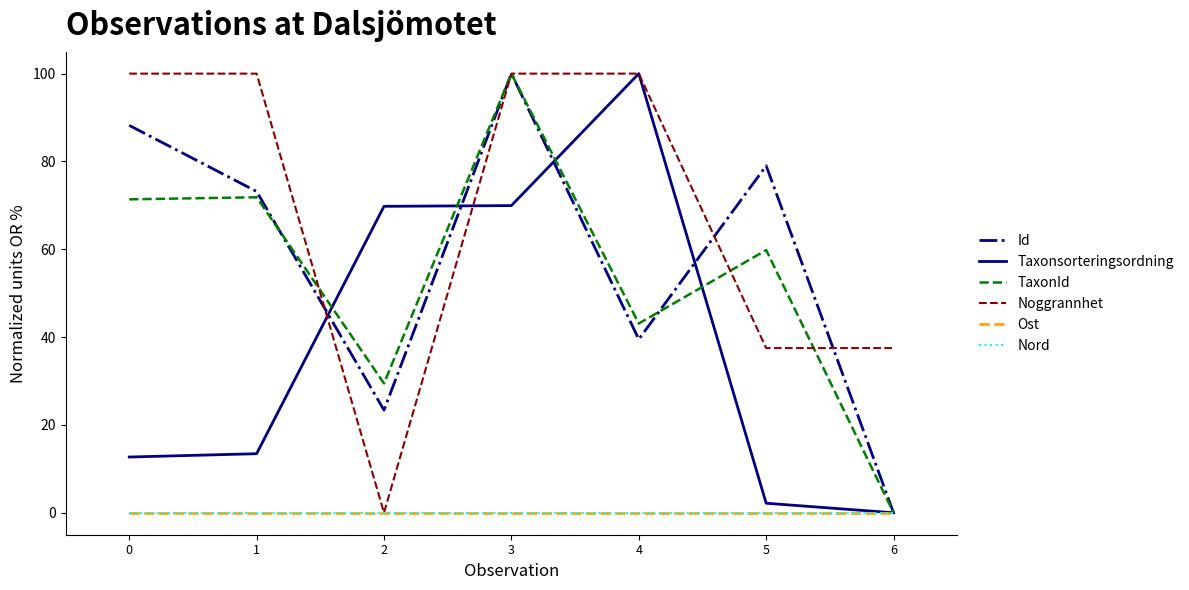

Which series has the widest spread of values?

Id